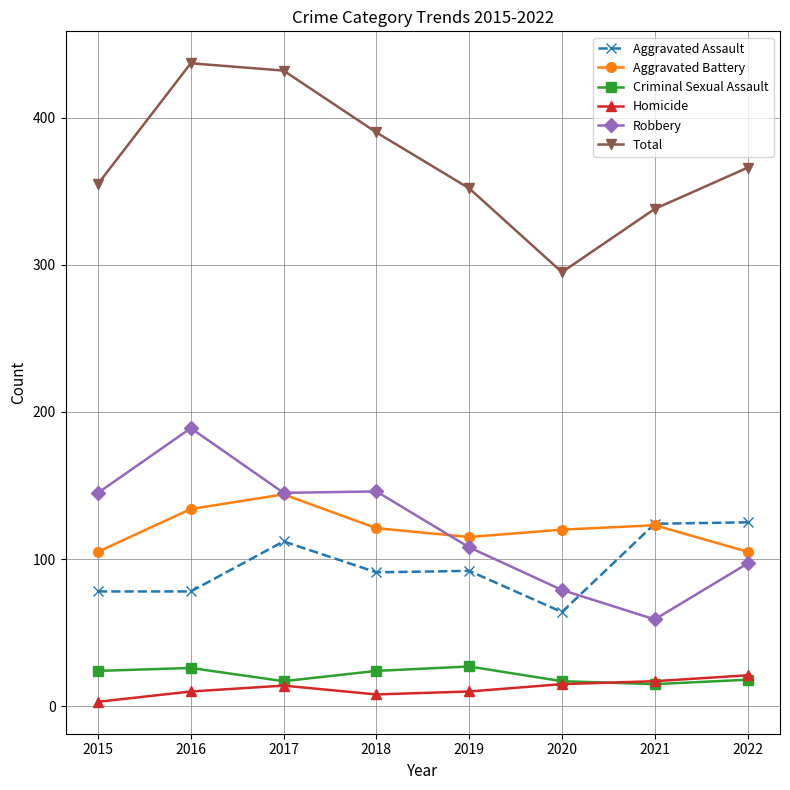

How many interior local valleys does the Aggravated Battery series have?

1